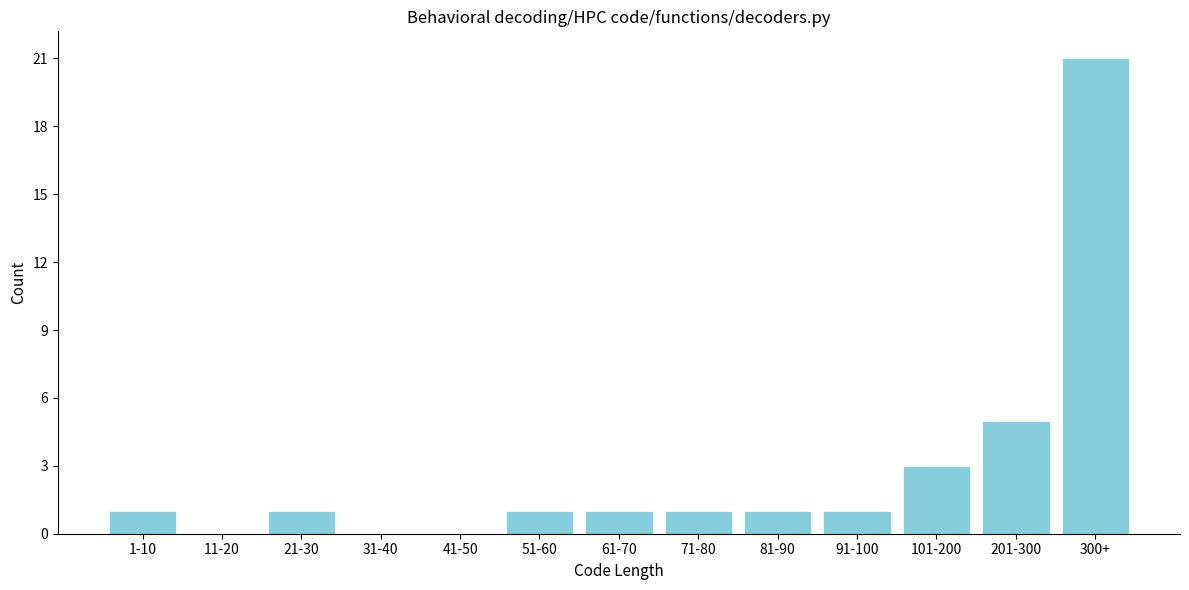

Reading left to right, list all the values displayed in this chart.

1-10=1	11-20=0	21-30=1	31-40=0	41-50=0	51-60=1	61-70=1	71-80=1	81-90=1	91-100=1	101-200=3	201-300=5	300+=21